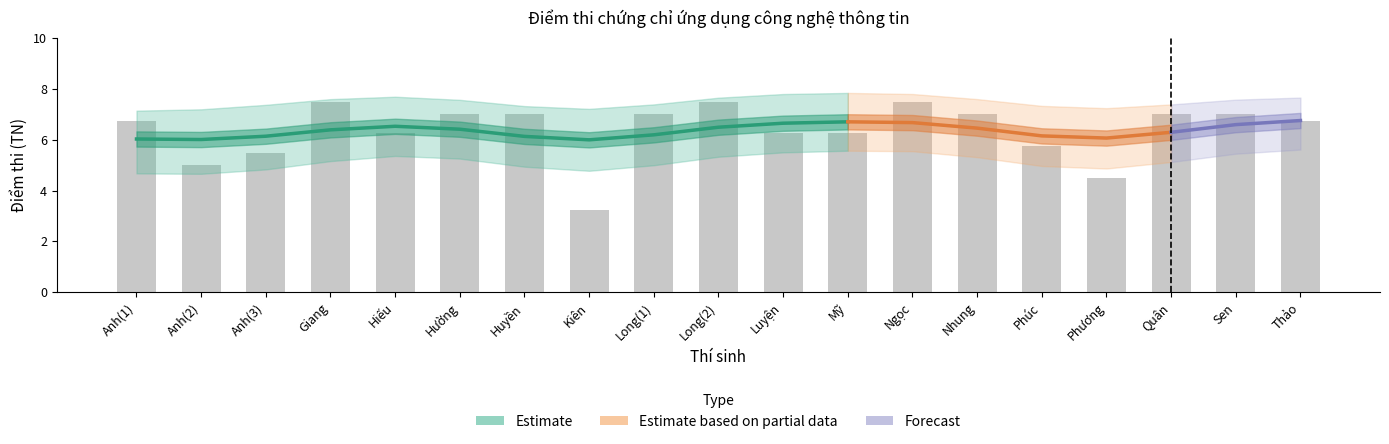

What is the spread (max minus min) of values at Quân?

2.0